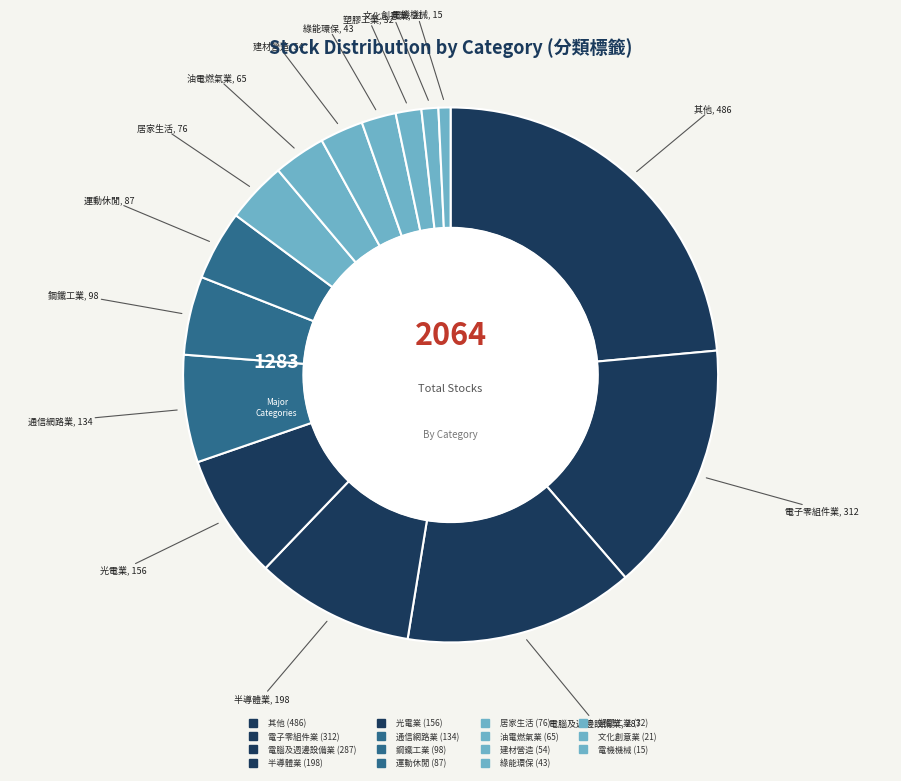

Count the number of slices in the pie.

15